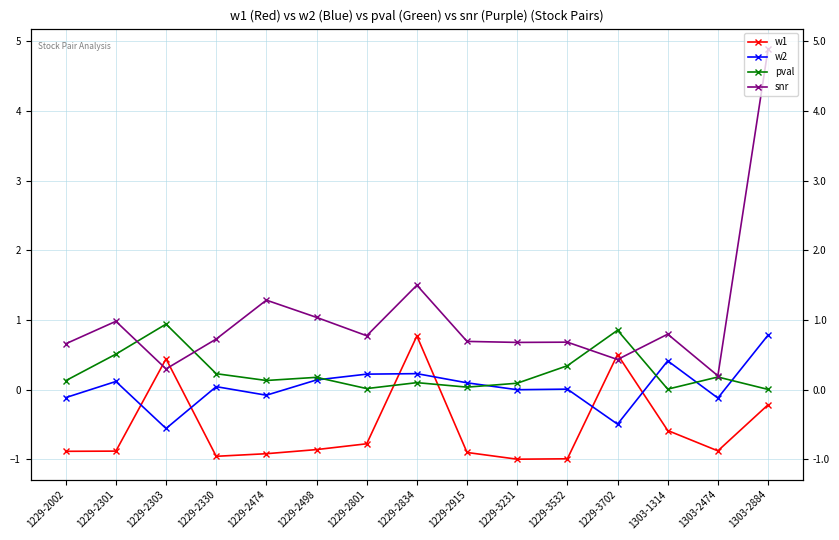

Is it true that snr equals 3.2 at 1303-2884?

False